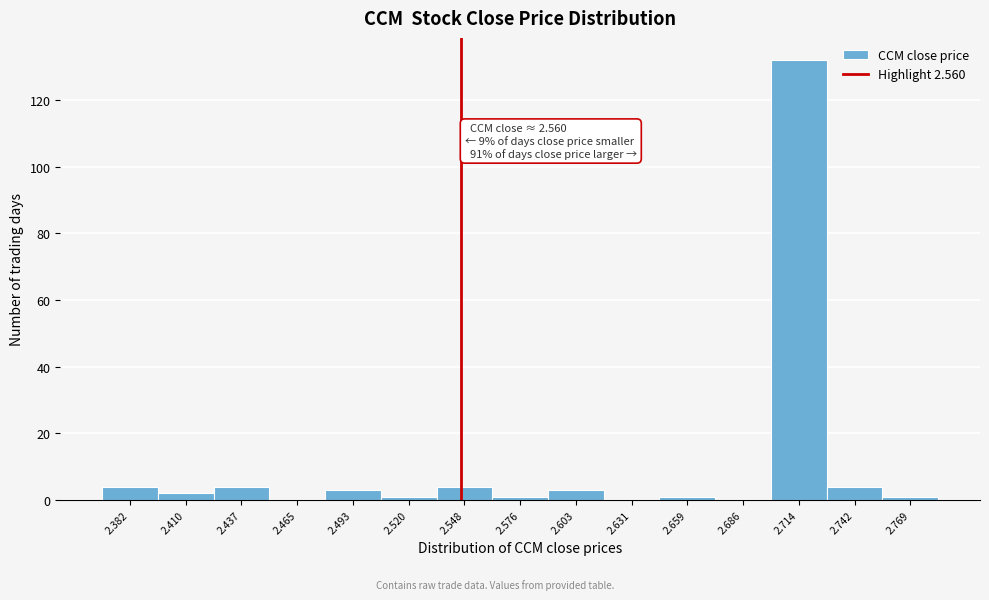

Reading left to right, extract all data points from this chart.

2.382=4	2.410=2	2.437=4	2.465=0	2.493=3	2.520=1	2.548=4	2.576=1	2.603=3	2.631=0	2.659=1	2.686=0	2.714=132	2.742=4	2.769=1